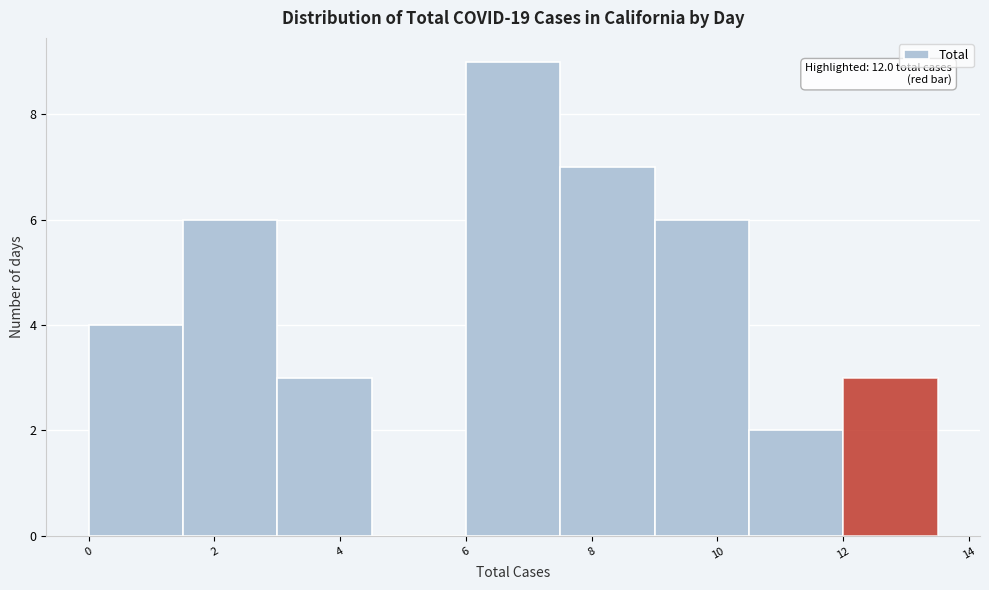

Over which range of the x-axis is the bar tallest?

6.0 to 7.5